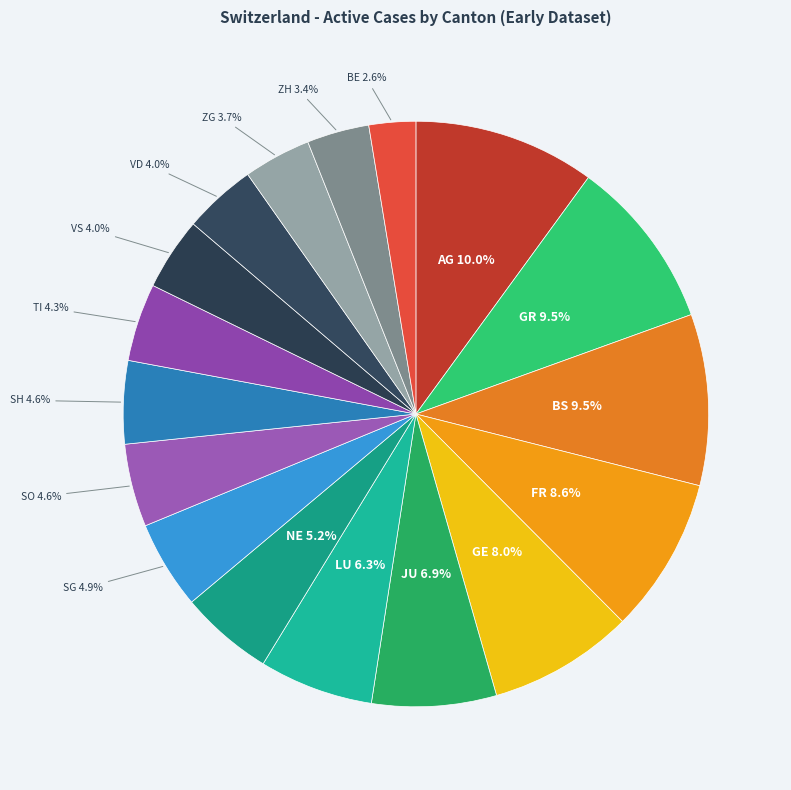

How many segments does this pie chart have?

17